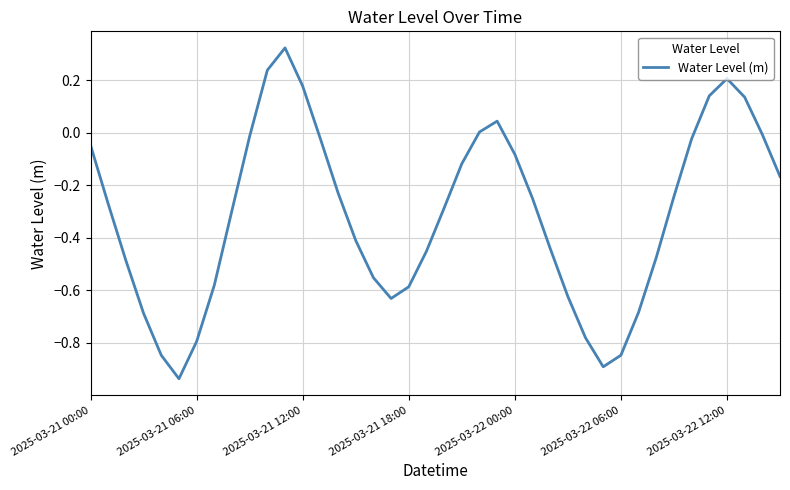

What is the difference between the maximum and minimum values?

1.3